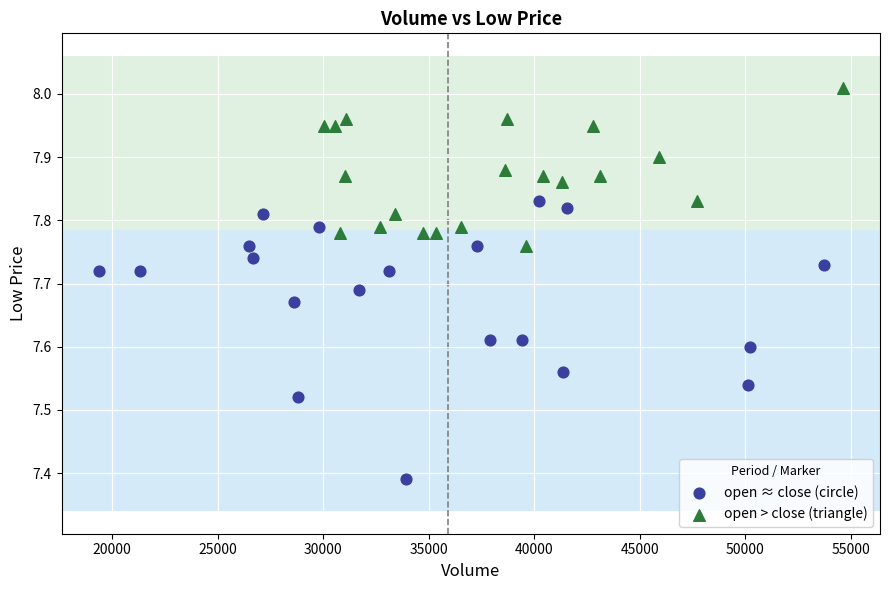

Which series reaches the maximum Y coordinate?

open > close (triangle)